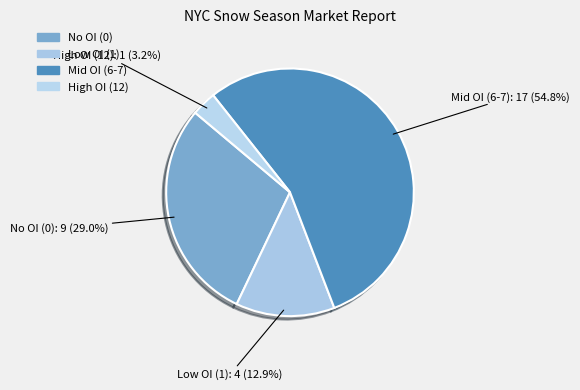

How many slices are in this pie chart?

4